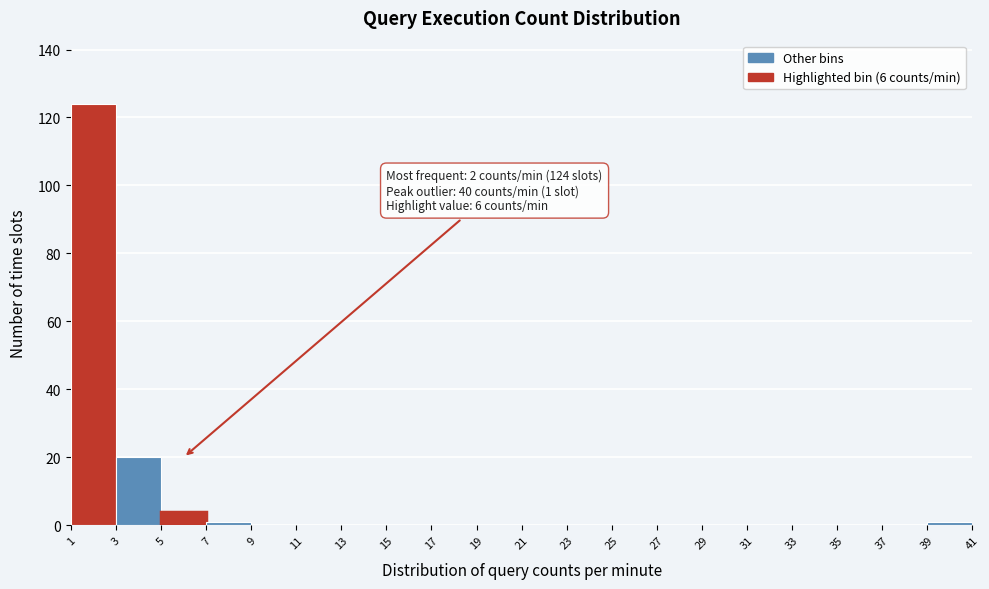

Which range on the x-axis has the tallest bar?

1 to 3